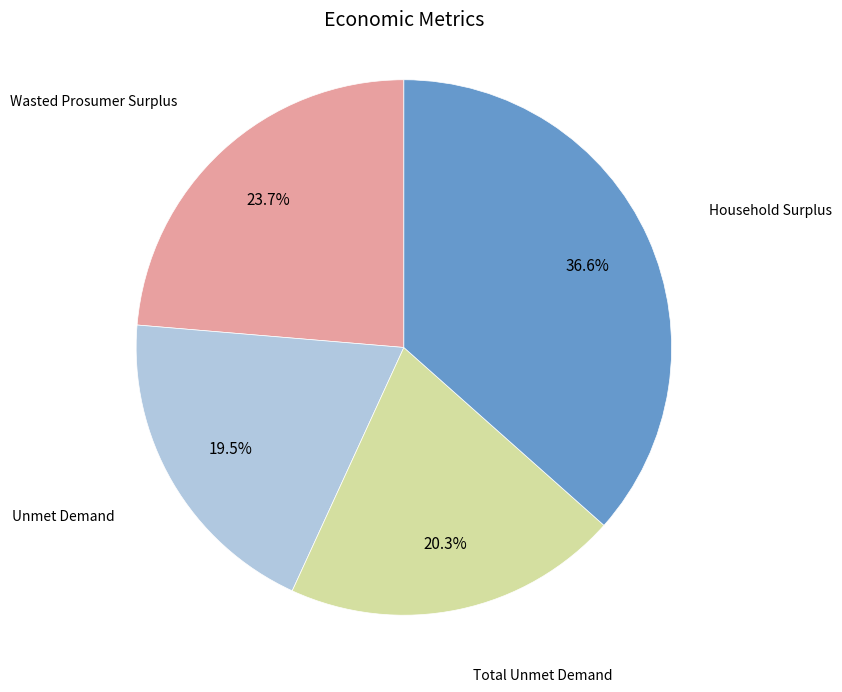

Count the number of slices in the pie.

4